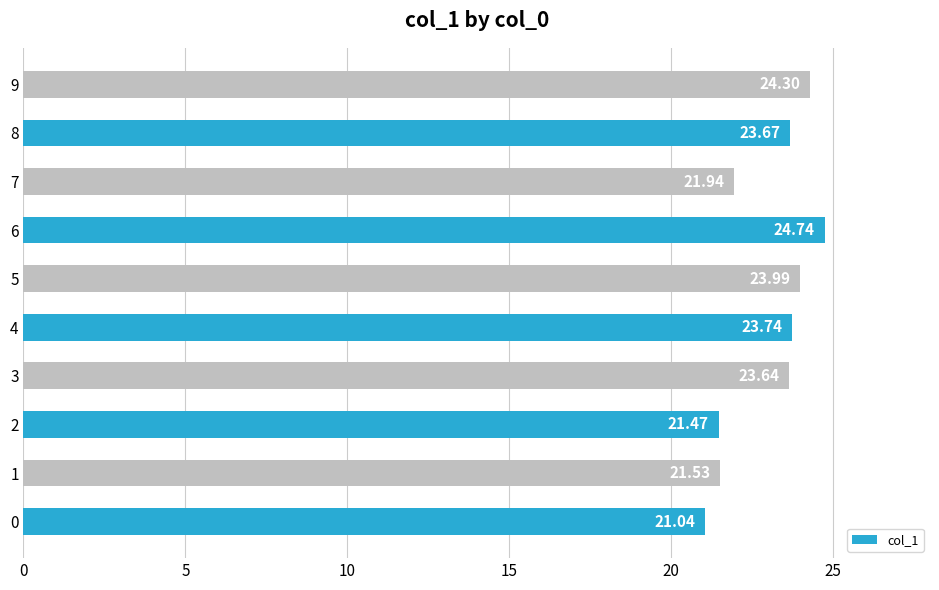

True or false: the data shows 34.6 at 7.

False